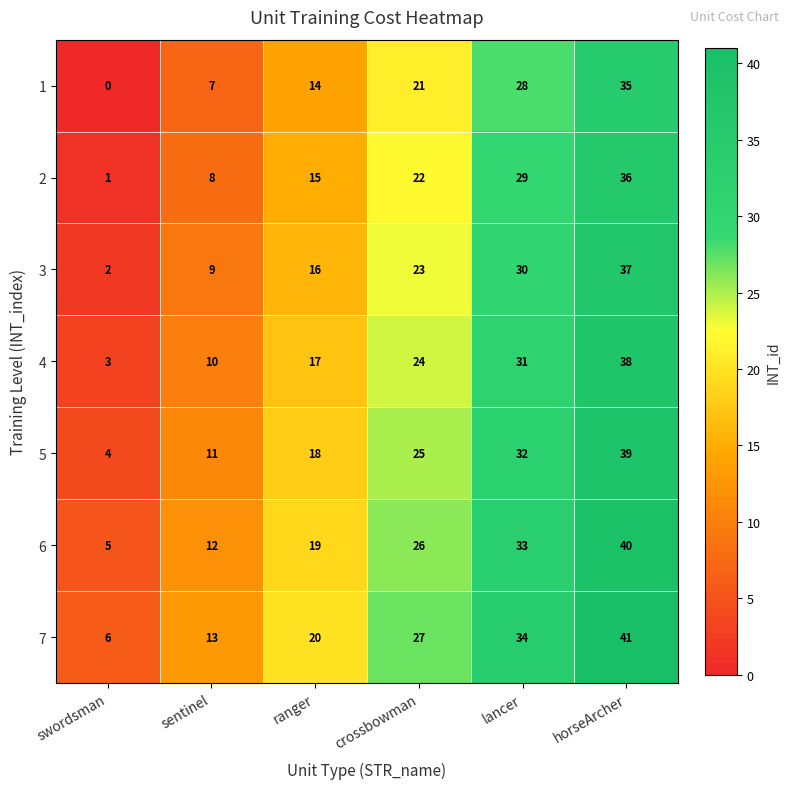

Rank the series by their maximum value, from lowest to highest.

1, 2, 3, 4, 5, 6, 7